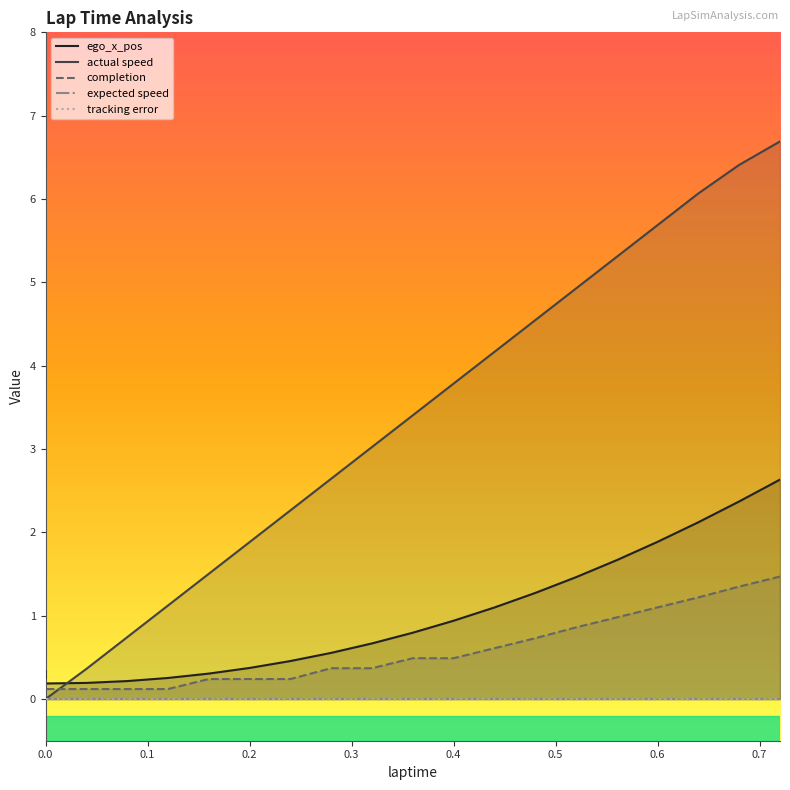

True or false: actual speed has more than 2 points higher than both neighbors.

False